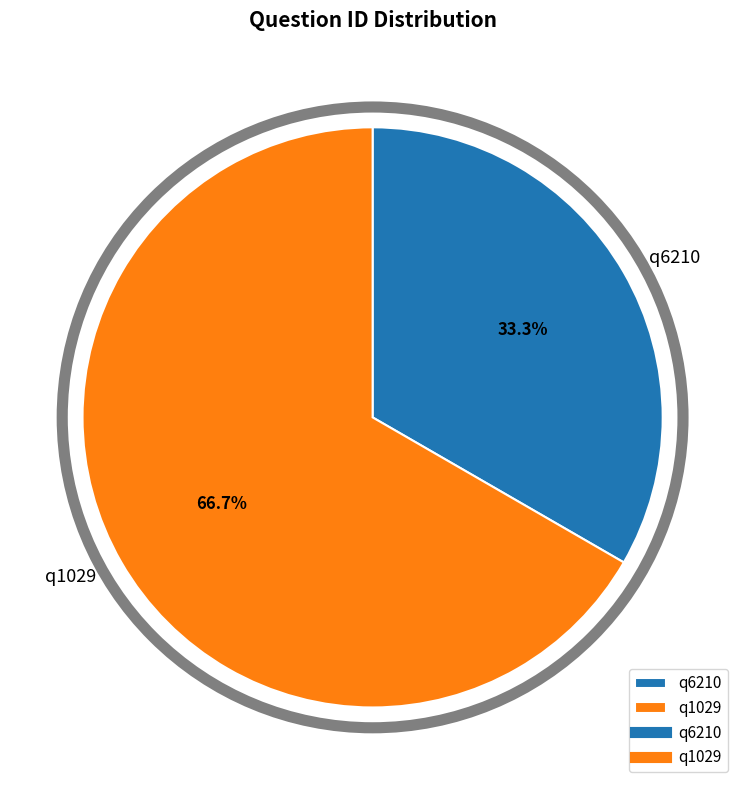

How many segments does this pie chart have?

2